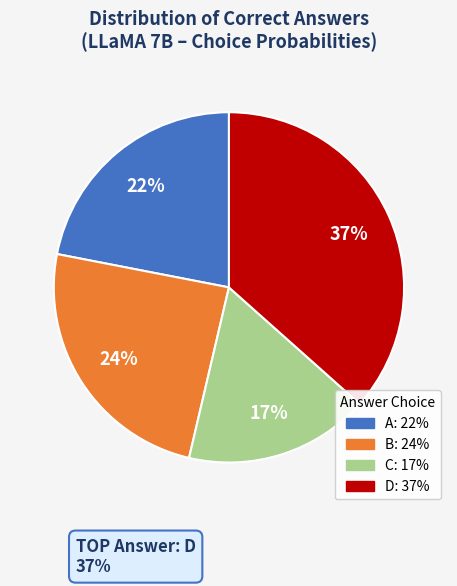

Does C account for over 50% of the chart?

No